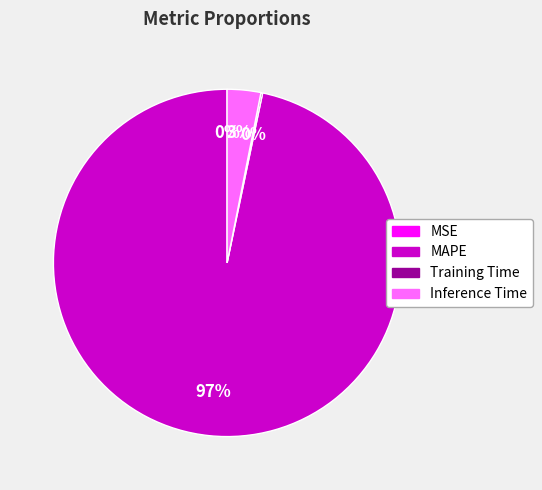

Which has a higher value, Inference Time or MAPE?

MAPE